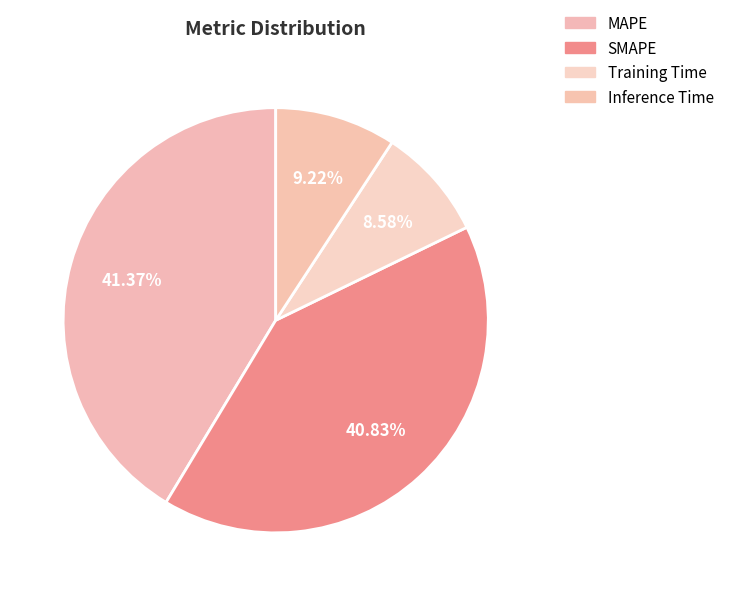

How much of the chart is everything except Inference Time?

90.8%